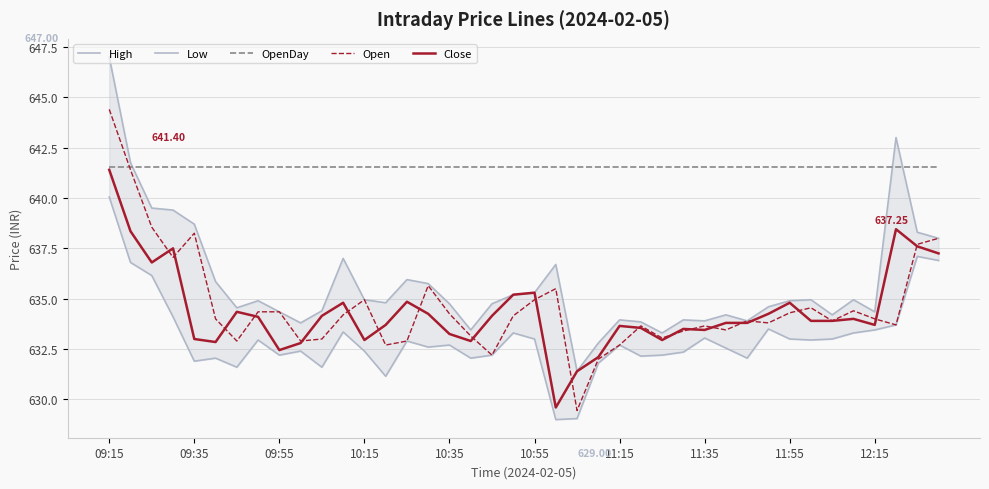

Where does the Low series first go above 632?

09:15